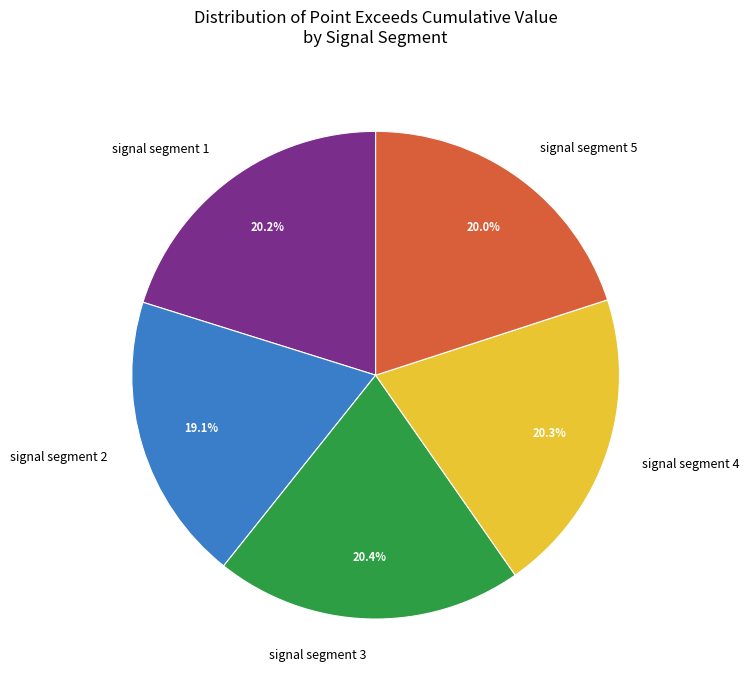

Does signal segment 5 account for over 50% of the chart?

No